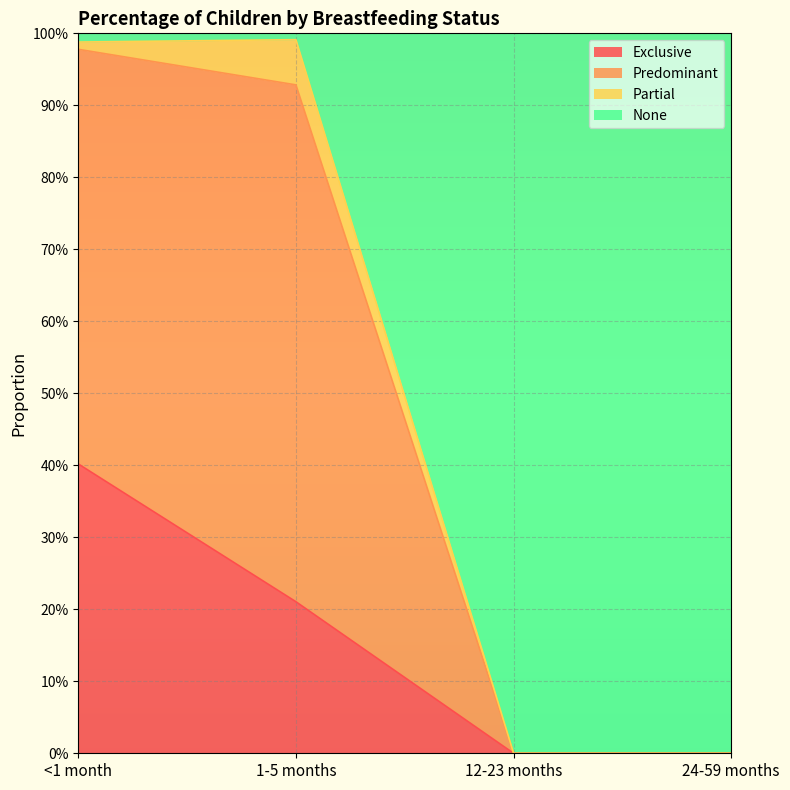

What are all the series names shown in the legend?

Exclusive, Predominant, Partial, None